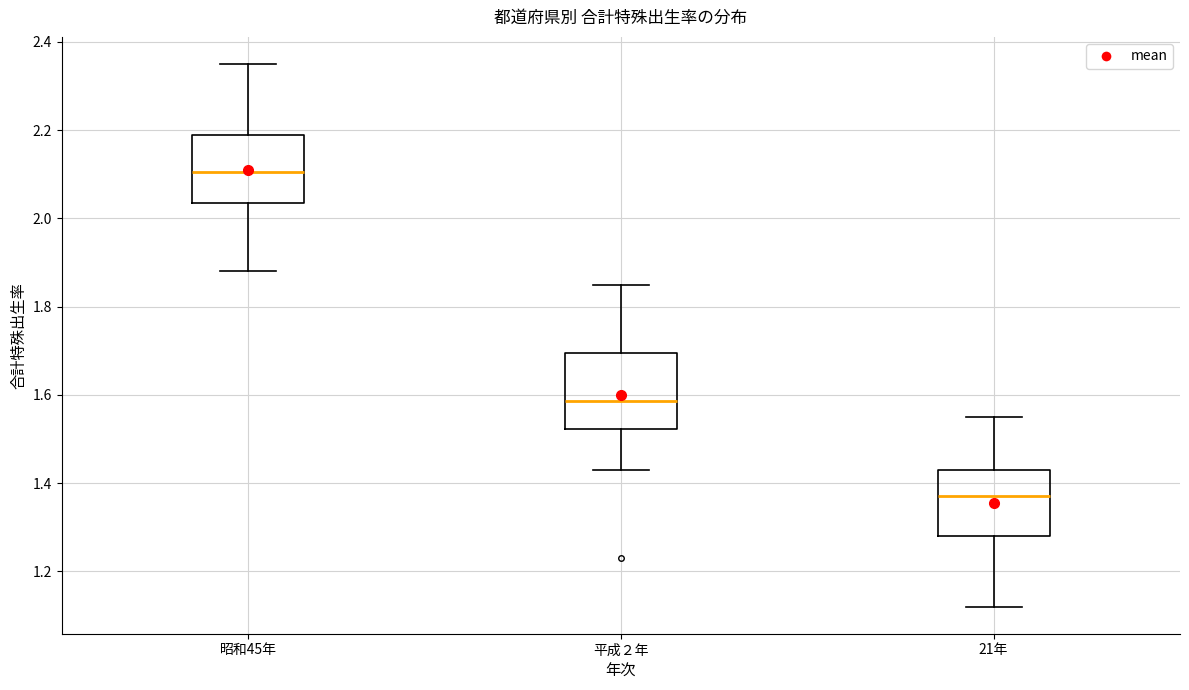

Reading left to right, transcribe this box plot: for each box, give where its median line is, the range the box spans, and where its two whiskers end, as read against the y-axis. The values are not printed on the chart, so give them approximately, as read against the axis.

昭和45年: median 2.10, box 2.04 to 2.20, whiskers 1.88 to 2.36
平成２年: median 1.58, box 1.52 to 1.70, whiskers 1.44 to 1.86
21年: median 1.38, box 1.28 to 1.44, whiskers 1.12 to 1.56